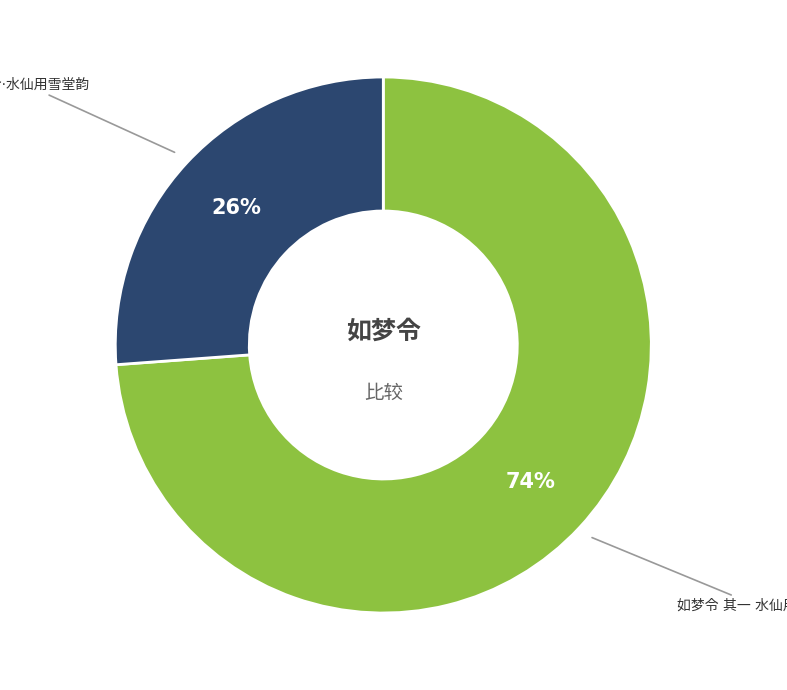

How many segments does this pie chart have?

2